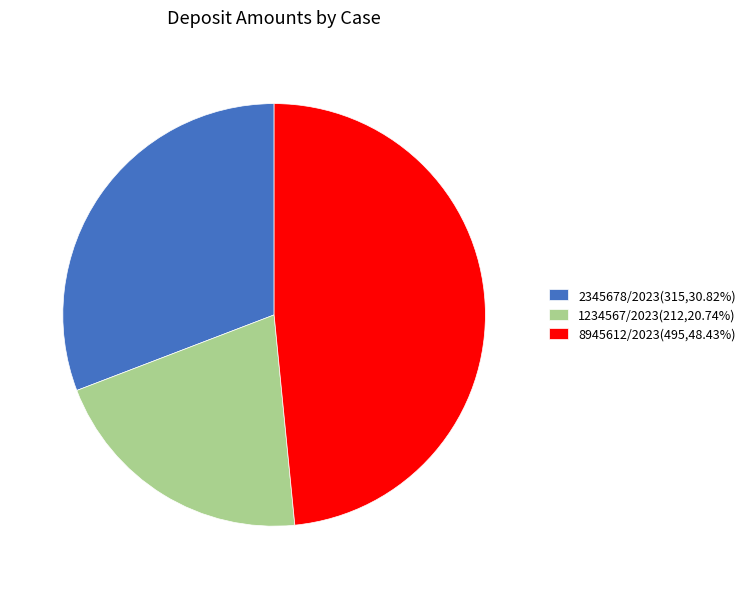

Is there any slice that represents more than half of the pie?

No